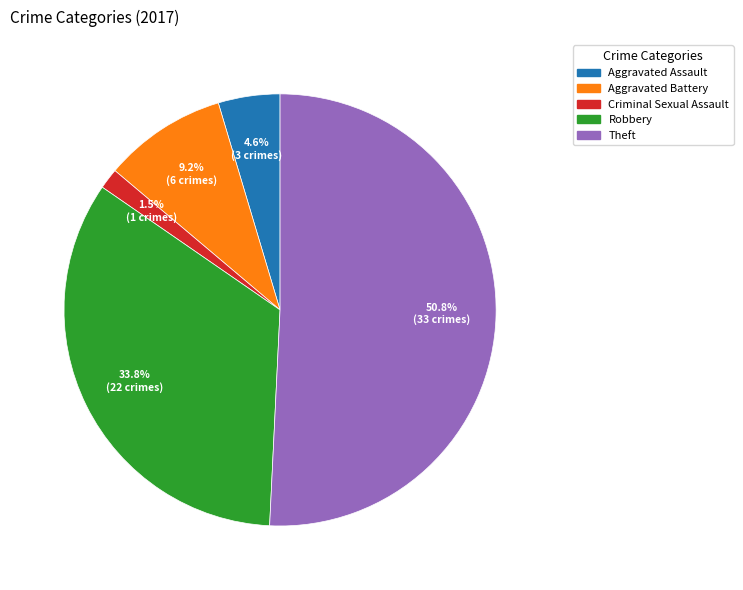

Which category has the biggest portion of the pie?

Theft